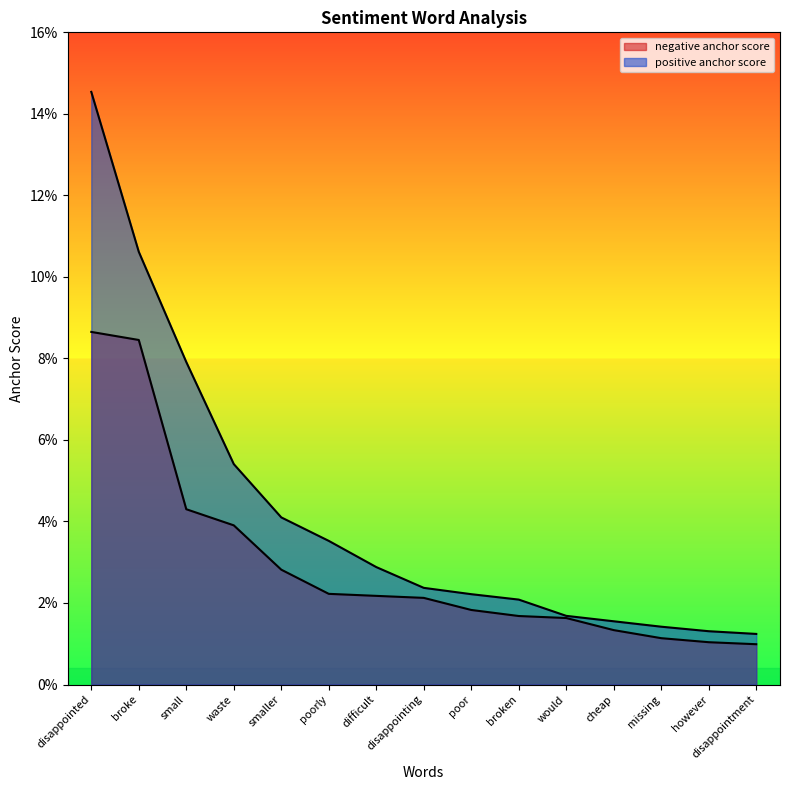

True or false: negative anchor score has more than 1 interior local peaks.

False